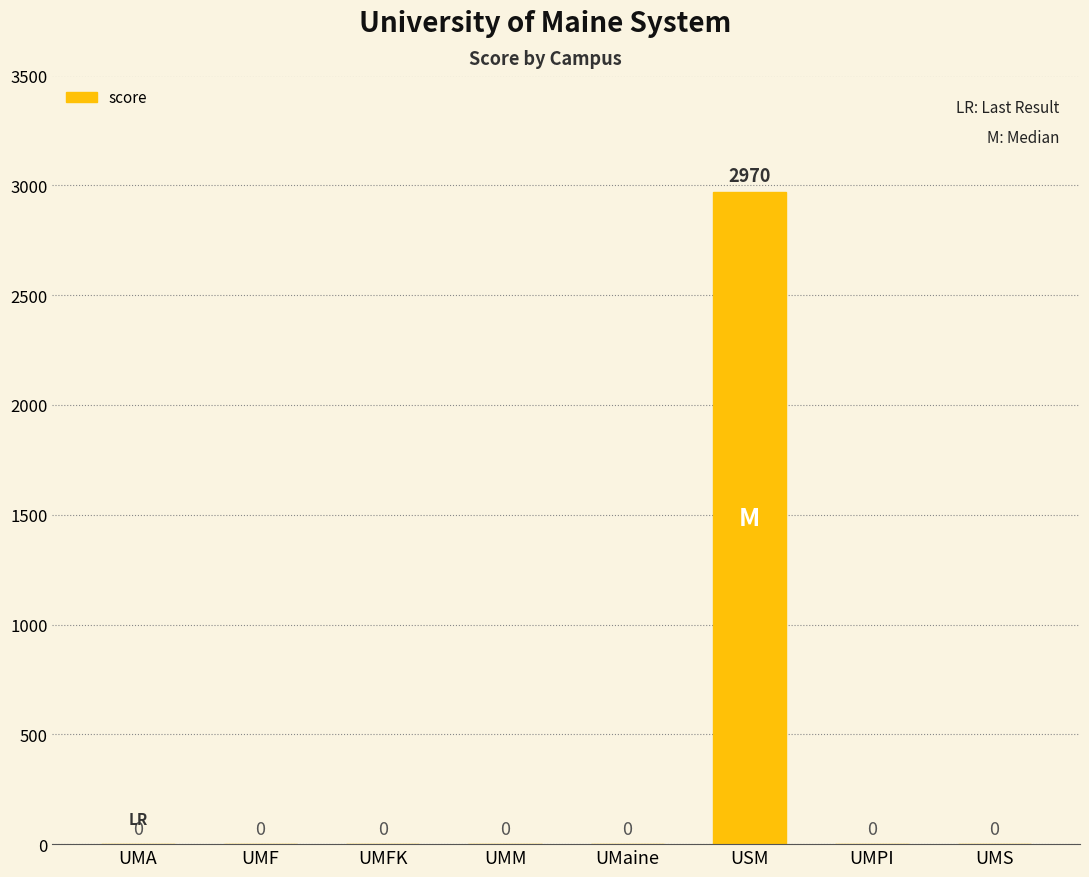

What is the change in value from UMFK to USM?

+2970